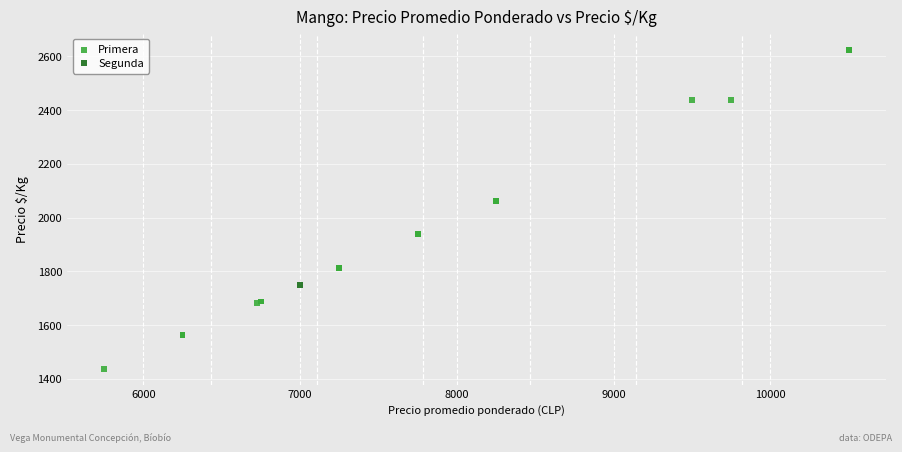

What are all the series names shown in the legend?

Primera, Segunda